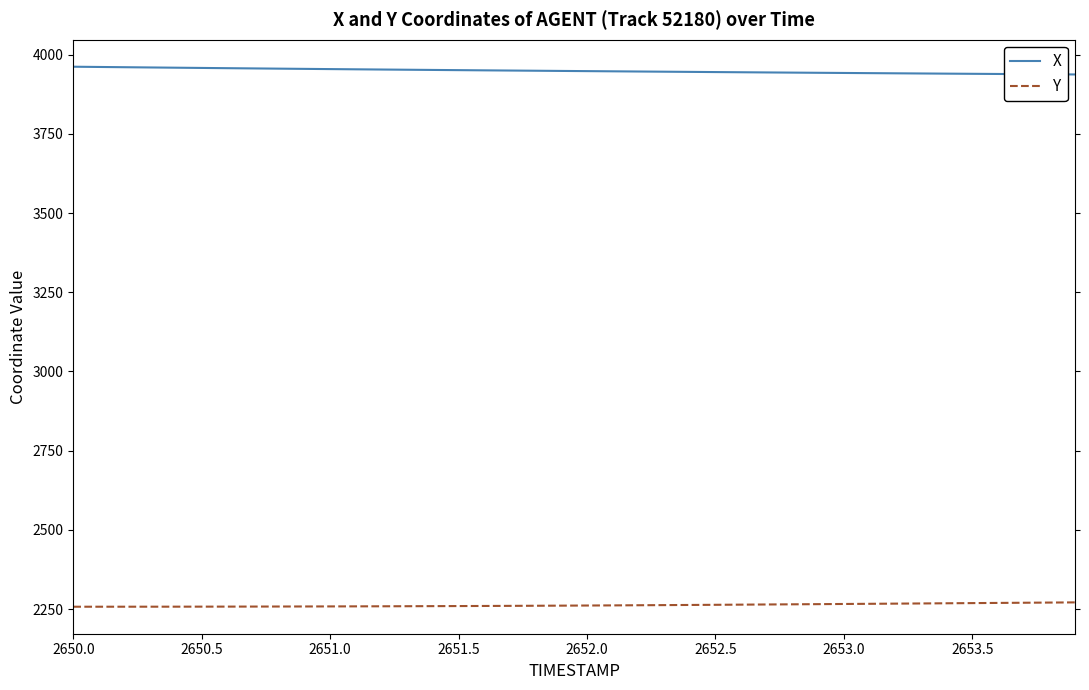

Rank the series by their maximum value, from lowest to highest.

Y, X